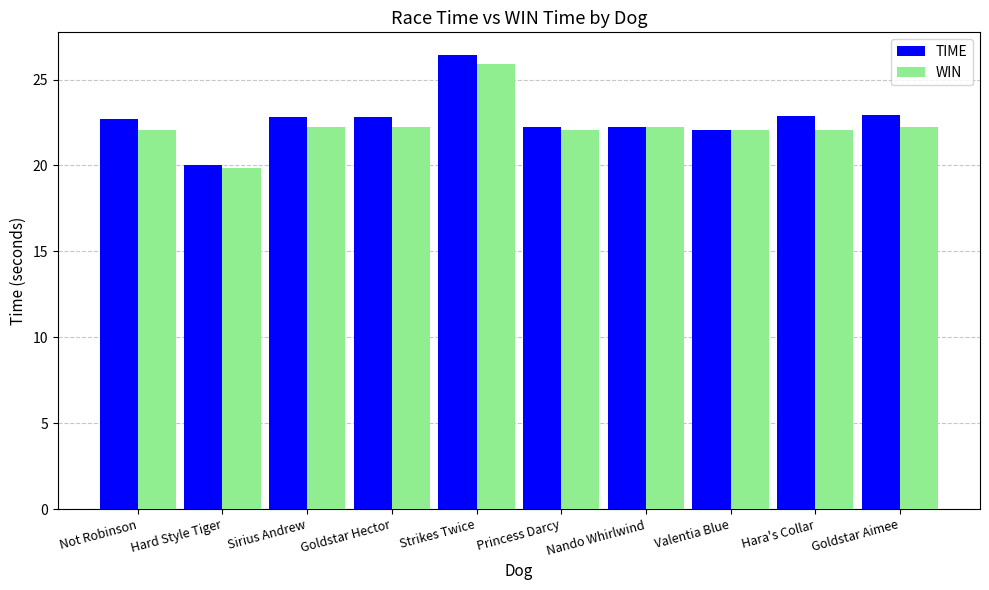

The value of TIME at Goldstar Aimee is 22.9. True or false?

True